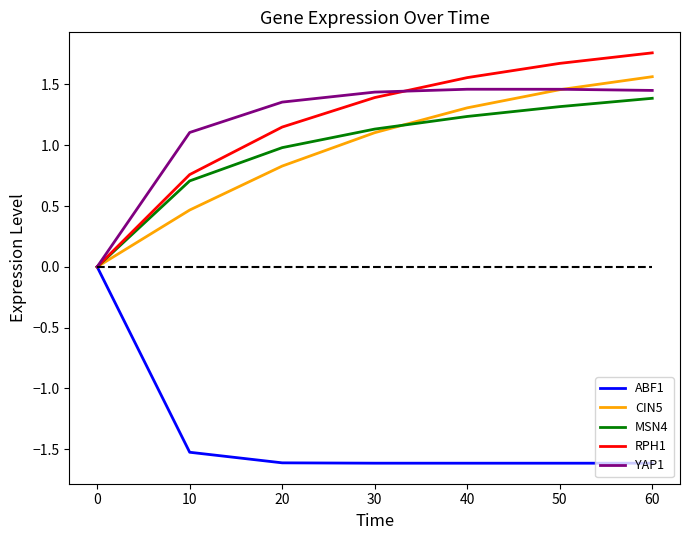

After their last crossing, which series has the higher values: CIN5 or YAP1?

CIN5